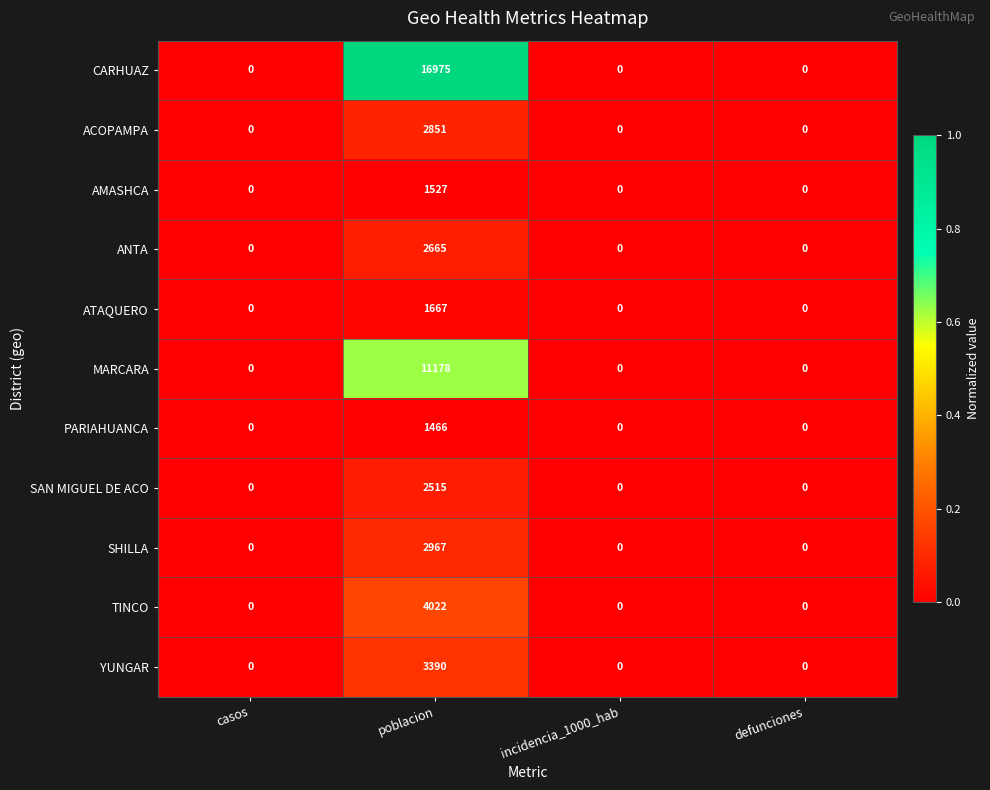

The TINCO series shows 1830 at casos. True or false?

False